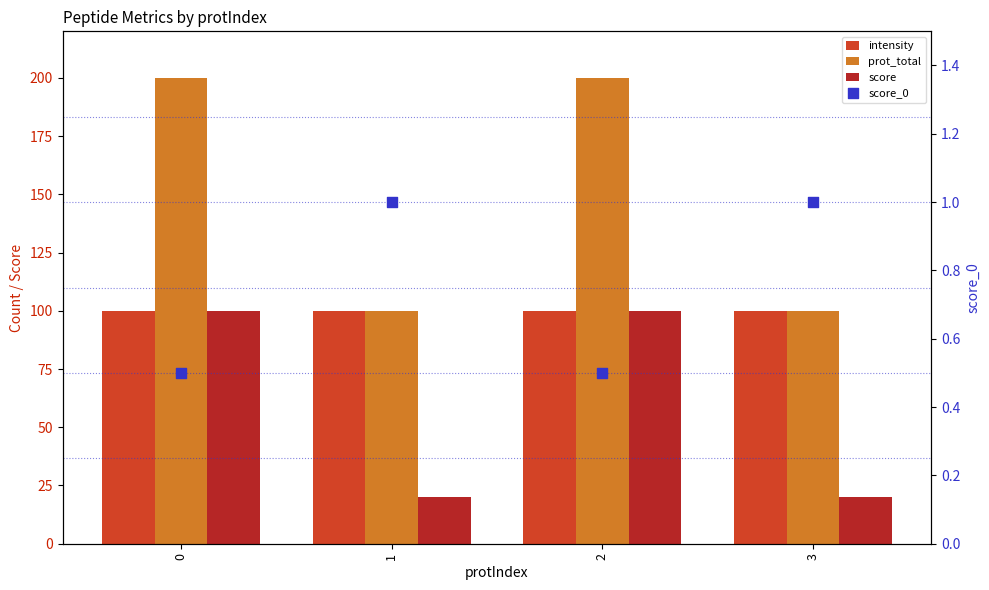

What is the total value across all series at 2?

400.5